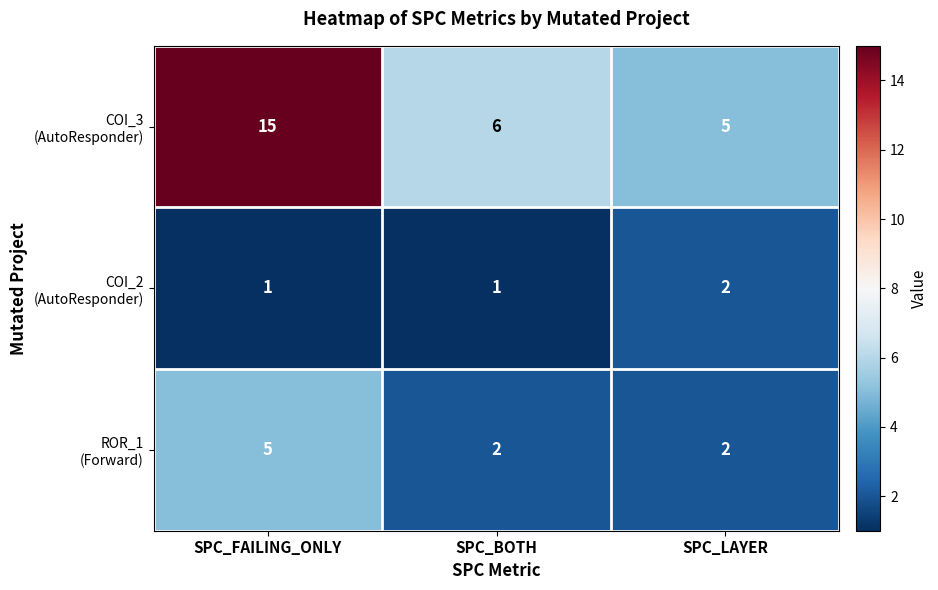

What is the total value across all series at SPC_BOTH?

9